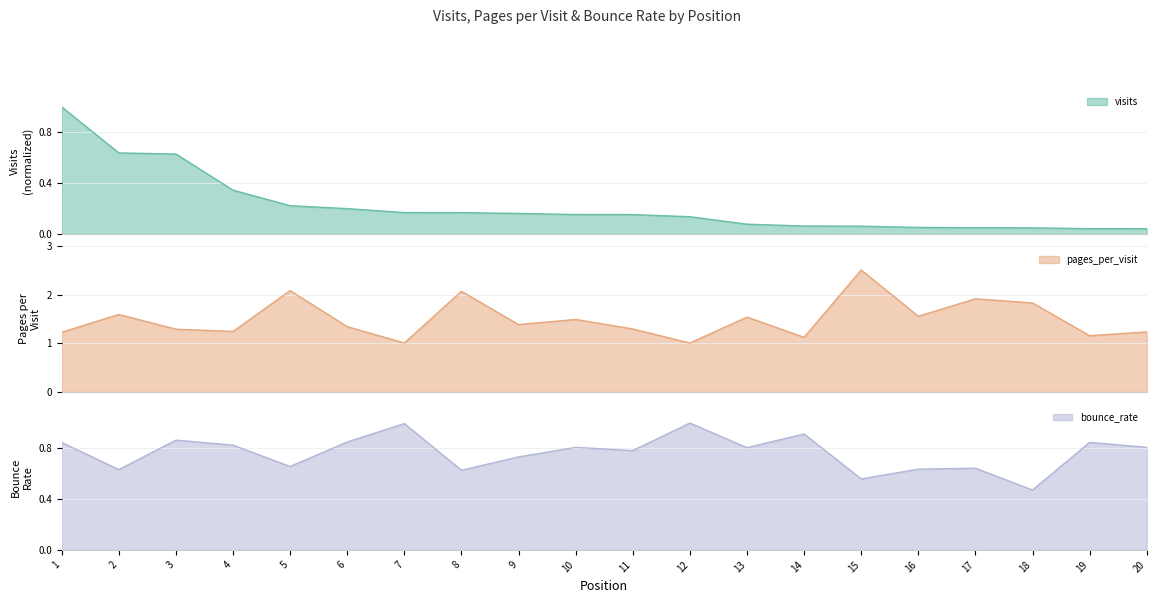

How many lines are shown in the chart?

3